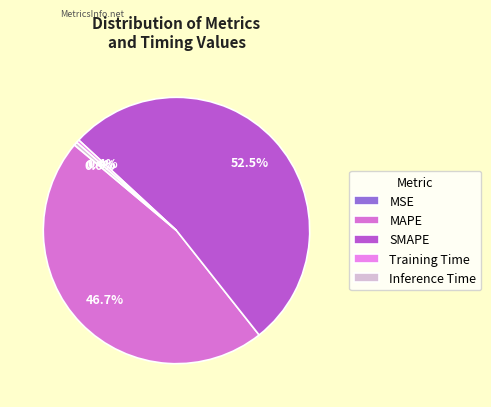

Which slice is the largest?

SMAPE